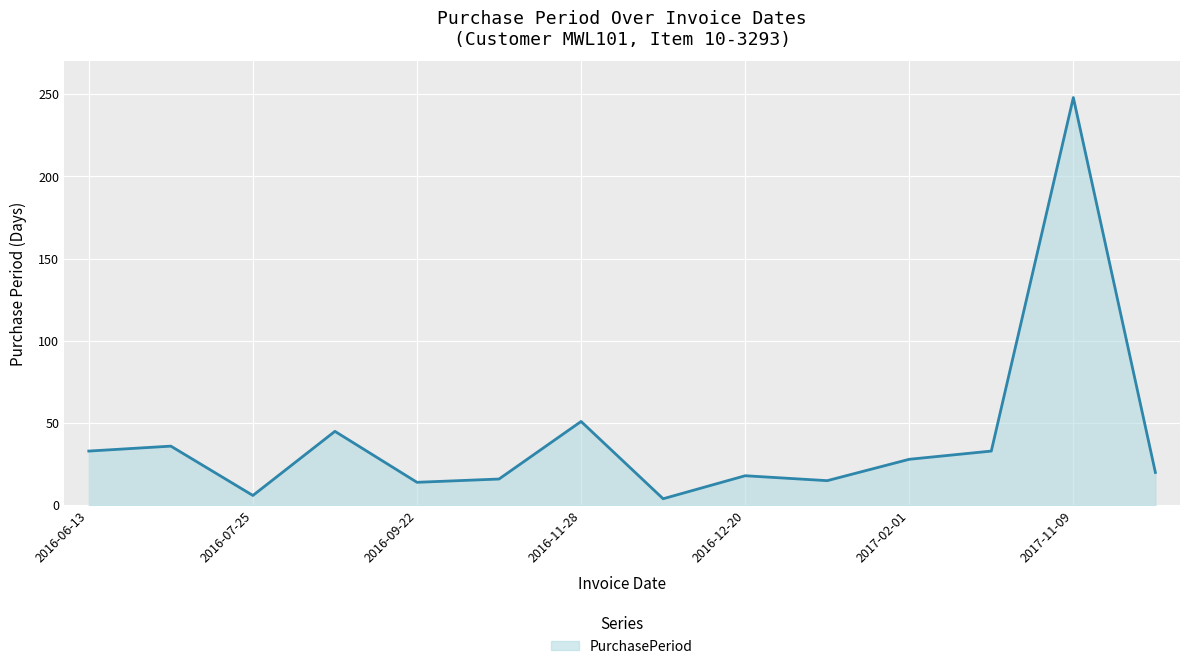

What is the difference between the maximum and minimum values?

244